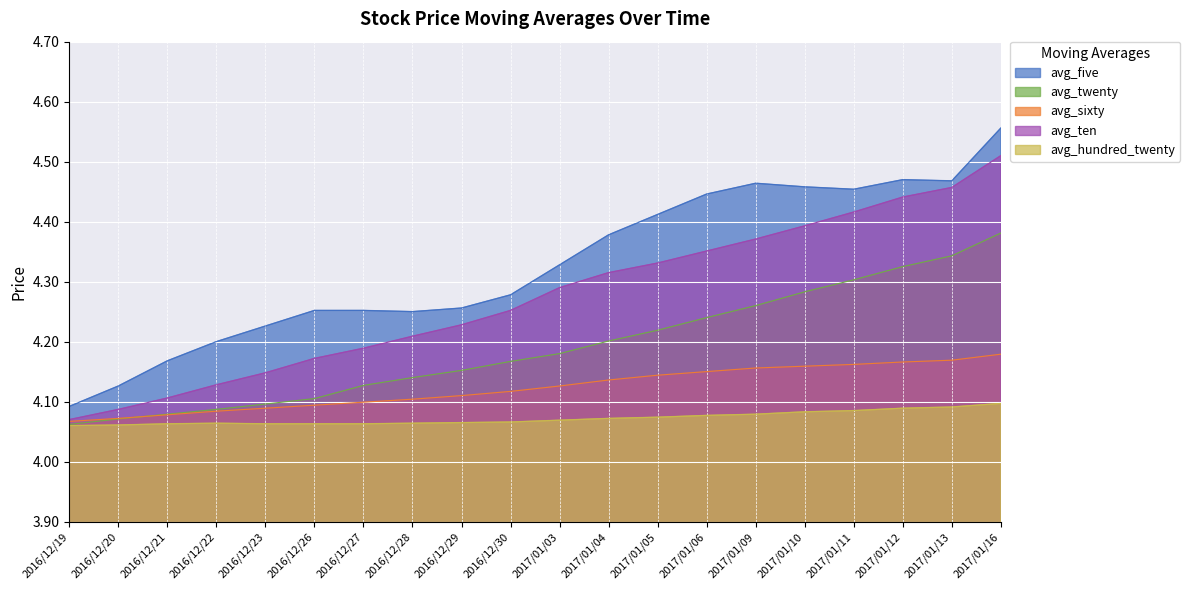

What position from the left is 2016/12/26?

6